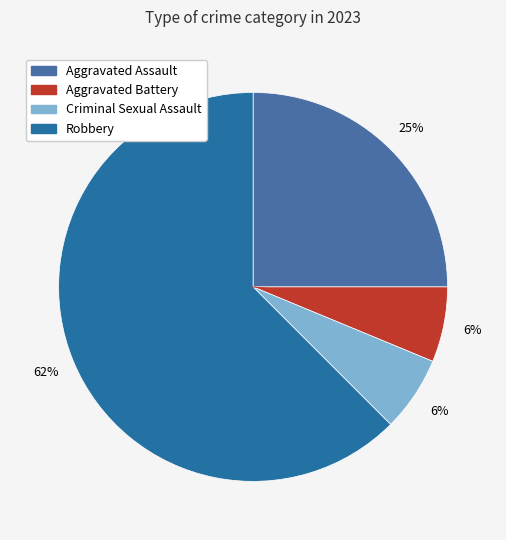

To the nearest percent, what is the combined percentage of Aggravated Battery and Aggravated Assault?

31%